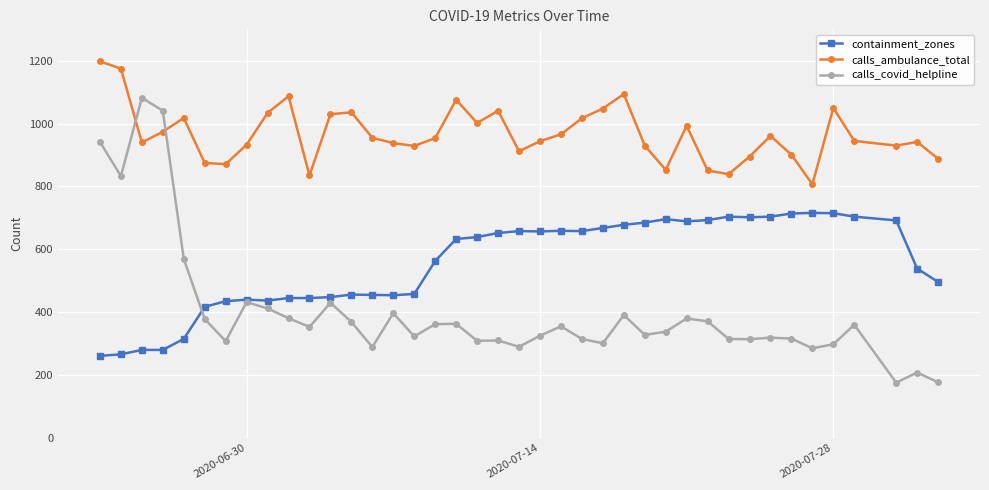

How many data points does each series have?

40